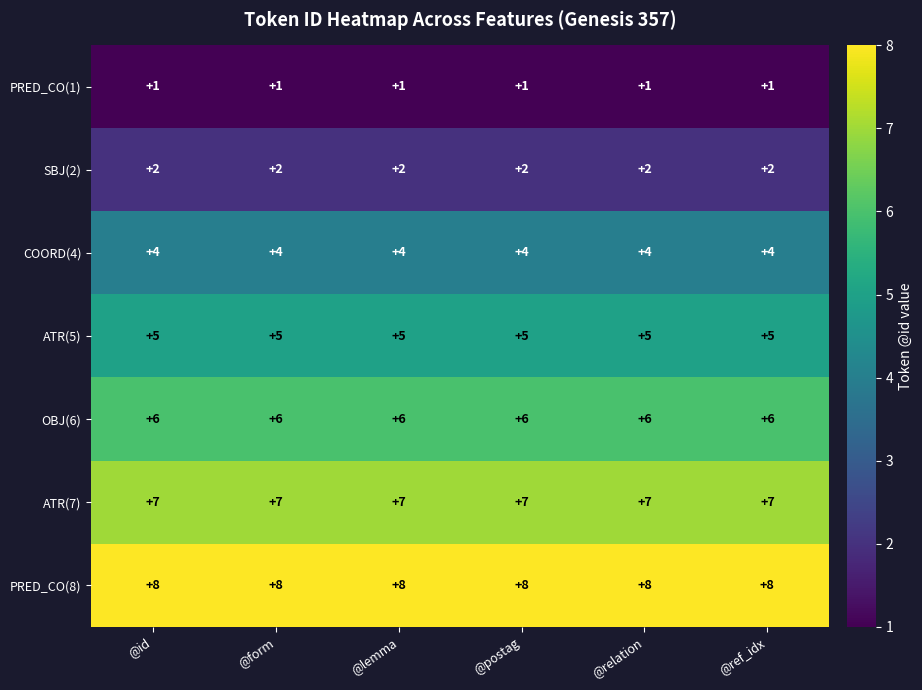

Which series has the largest total across all categories?

PRED_CO(8)